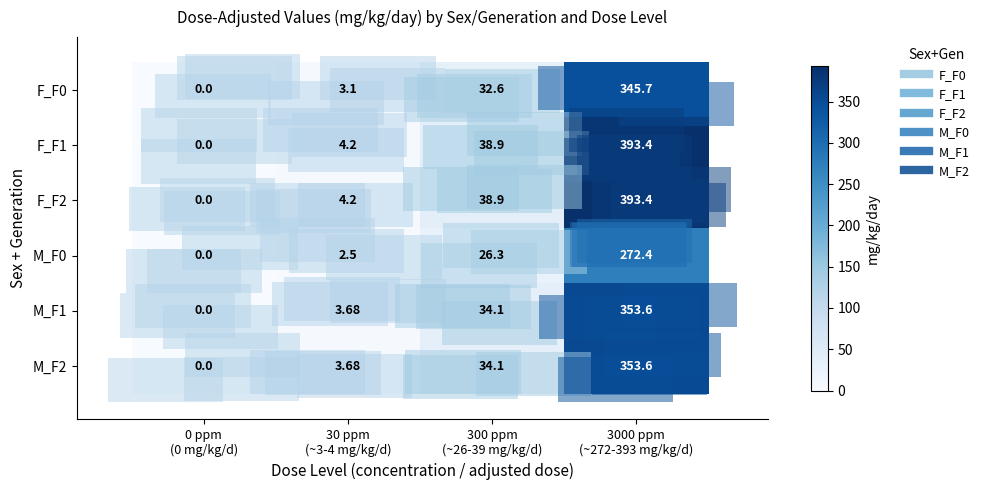

Reading left to right, what are all the values shown in this chart?

row_0: 0.0	3.1	32.6	345.7
row_1: 0.0	4.2	38.9	393.4
row_2: 0.0	4.2	38.9	393.4
row_3: 0.0	2.5	26.3	272.4
row_4: 0.0	3.7	34.1	353.6
row_5: 0.0	3.7	34.1	353.6